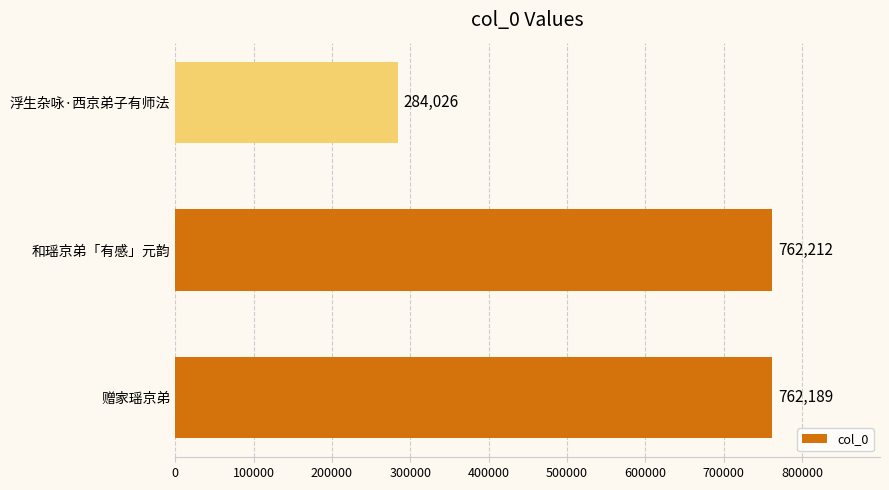

What is the greatest value displayed?

762212